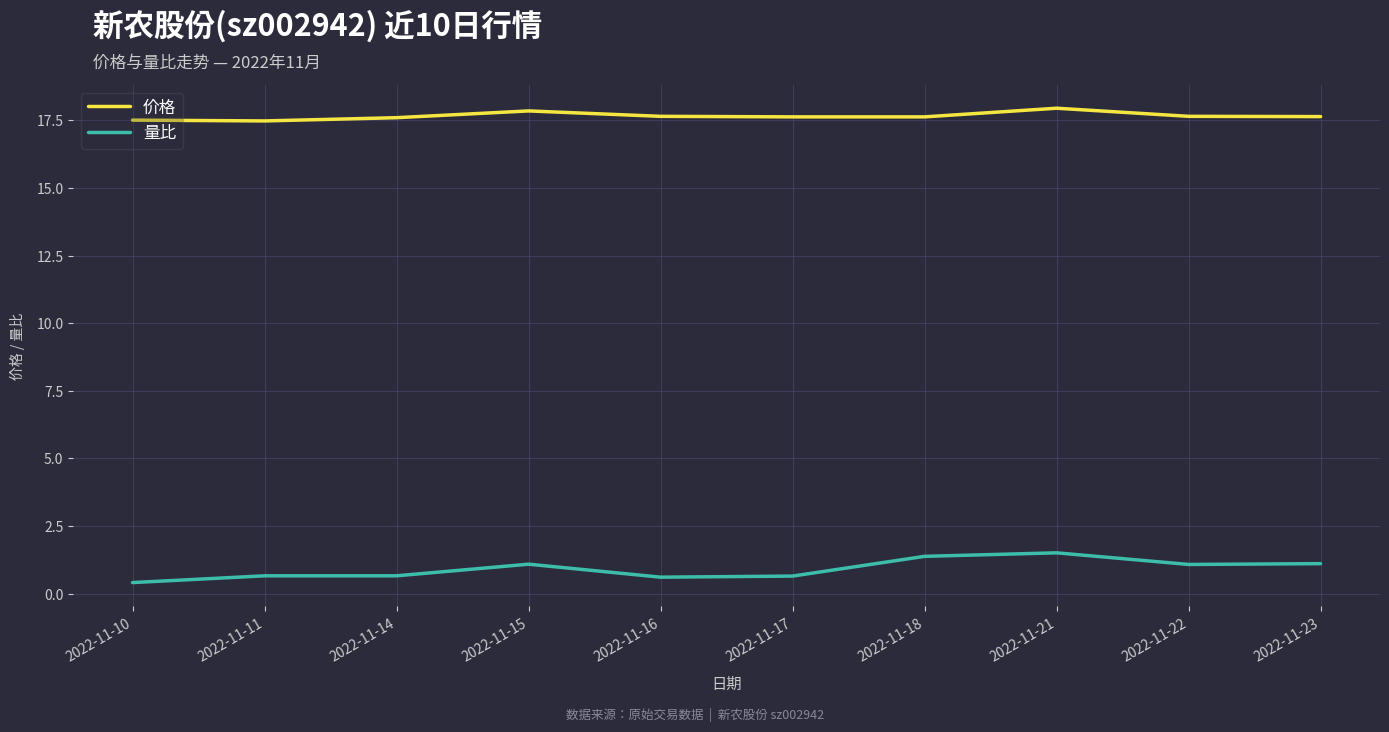

What is the average value of the 价格 series?

17.7